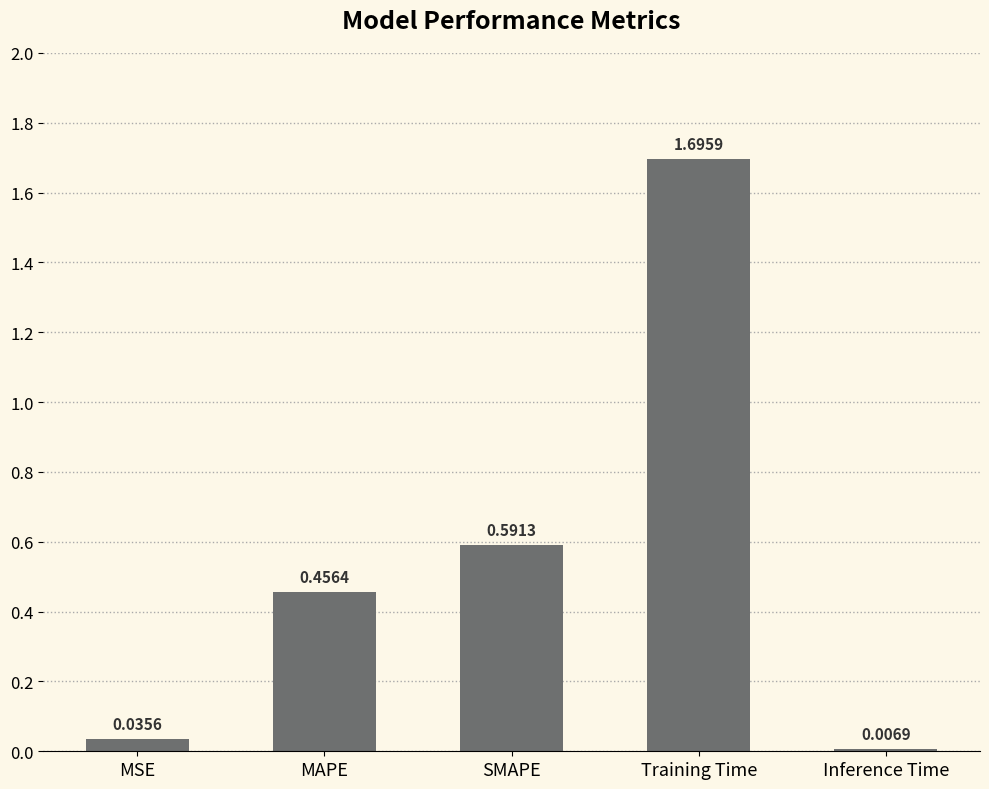

What is the sum of all values?

2.8